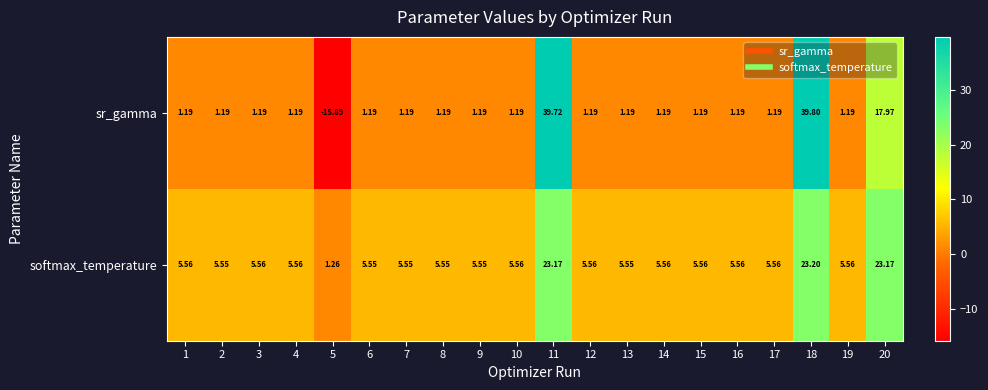

Is the value of softmax_temperature at 1 greater than the value of sr_gamma at 4?

Yes